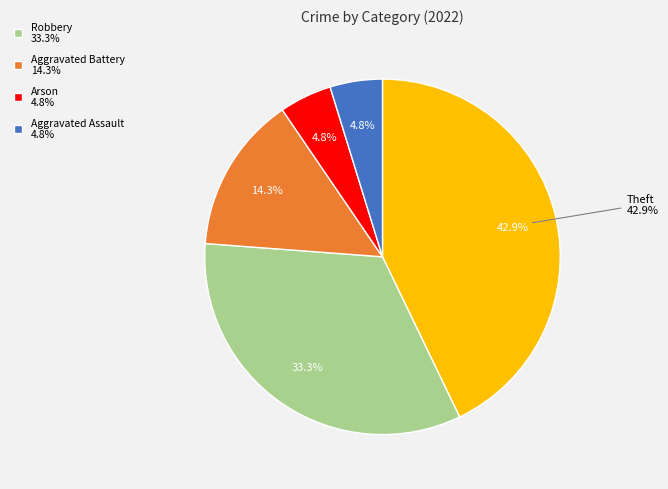

What is the smallest slice in the pie chart?

Aggravated Assault